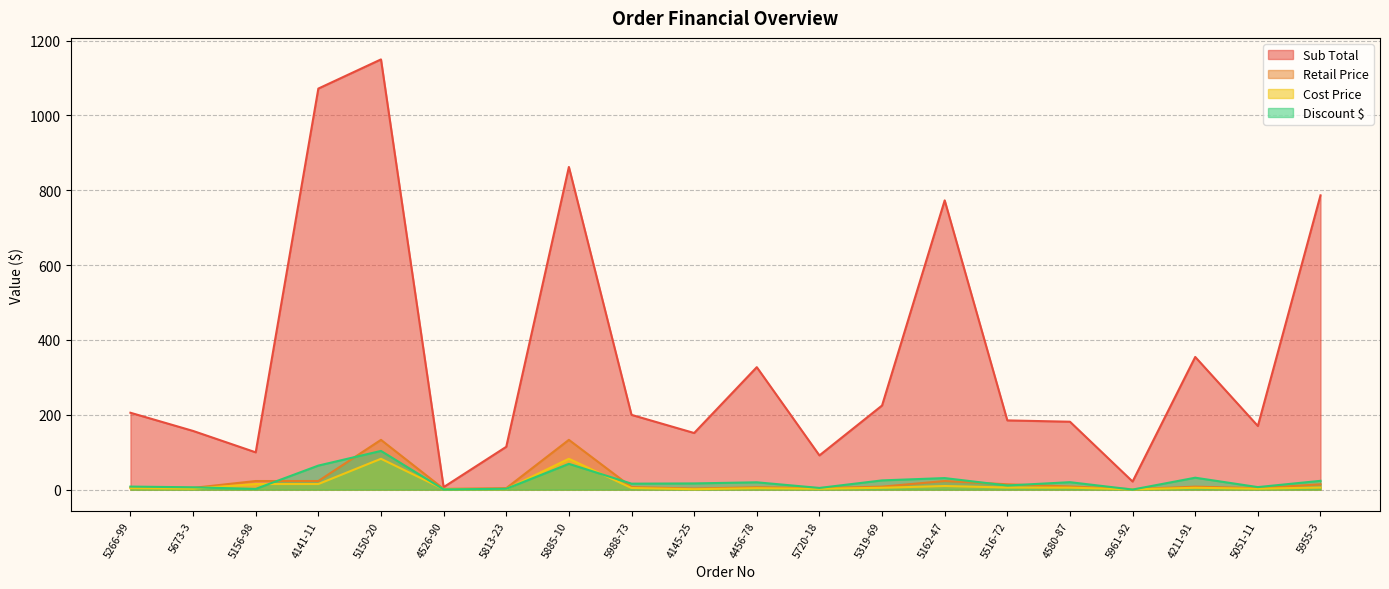

At which label does Retail Price reach its minimum?

5961-92